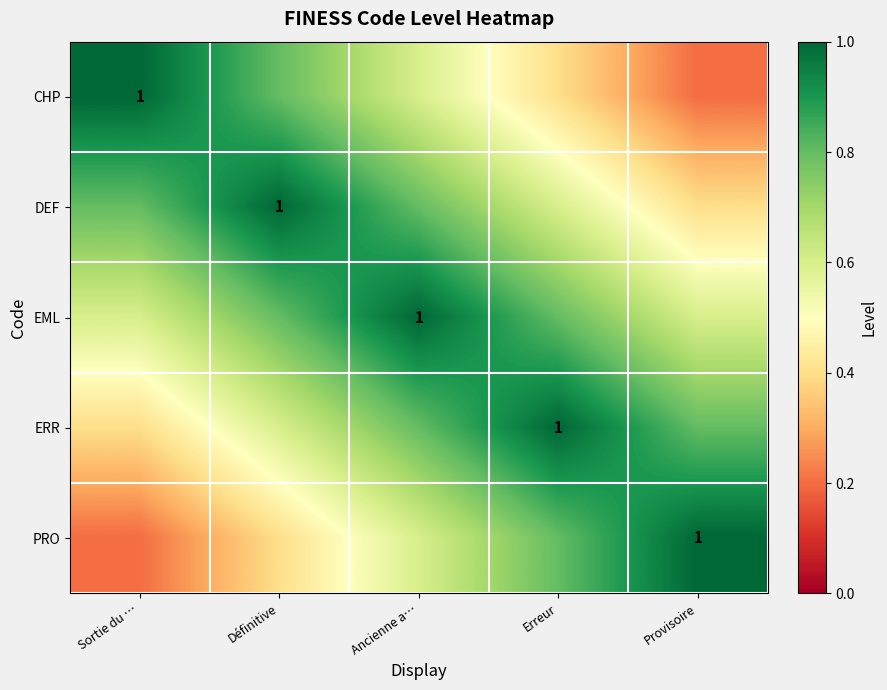

What is the difference between the maximum and second lowest values in the ERR series?

0.4